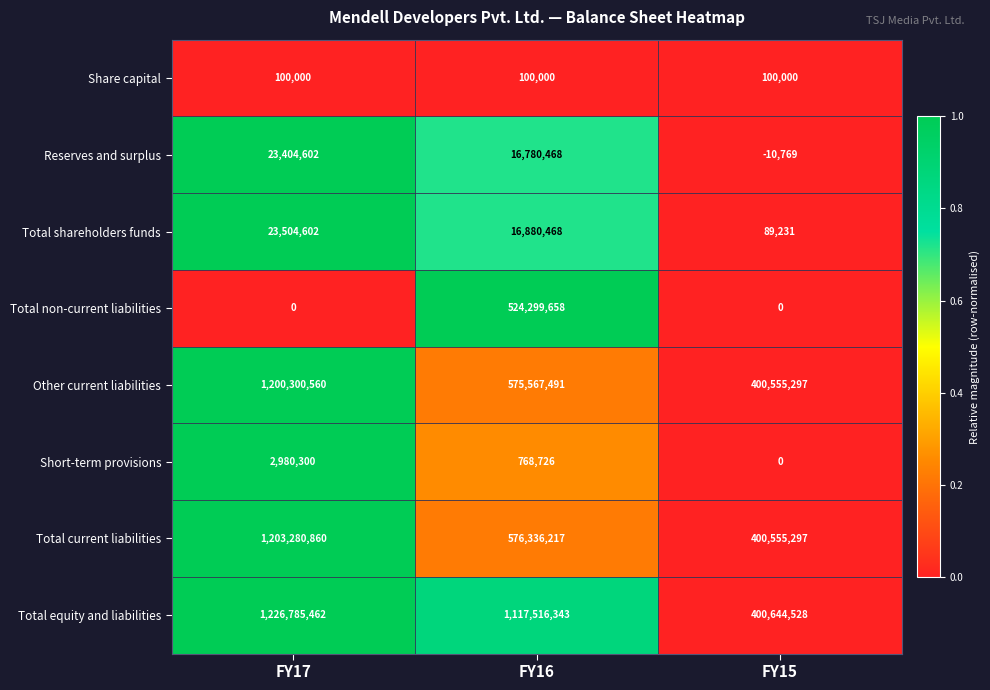

Count the Reserves and surplus values in the range -10769 to 23404602.

3